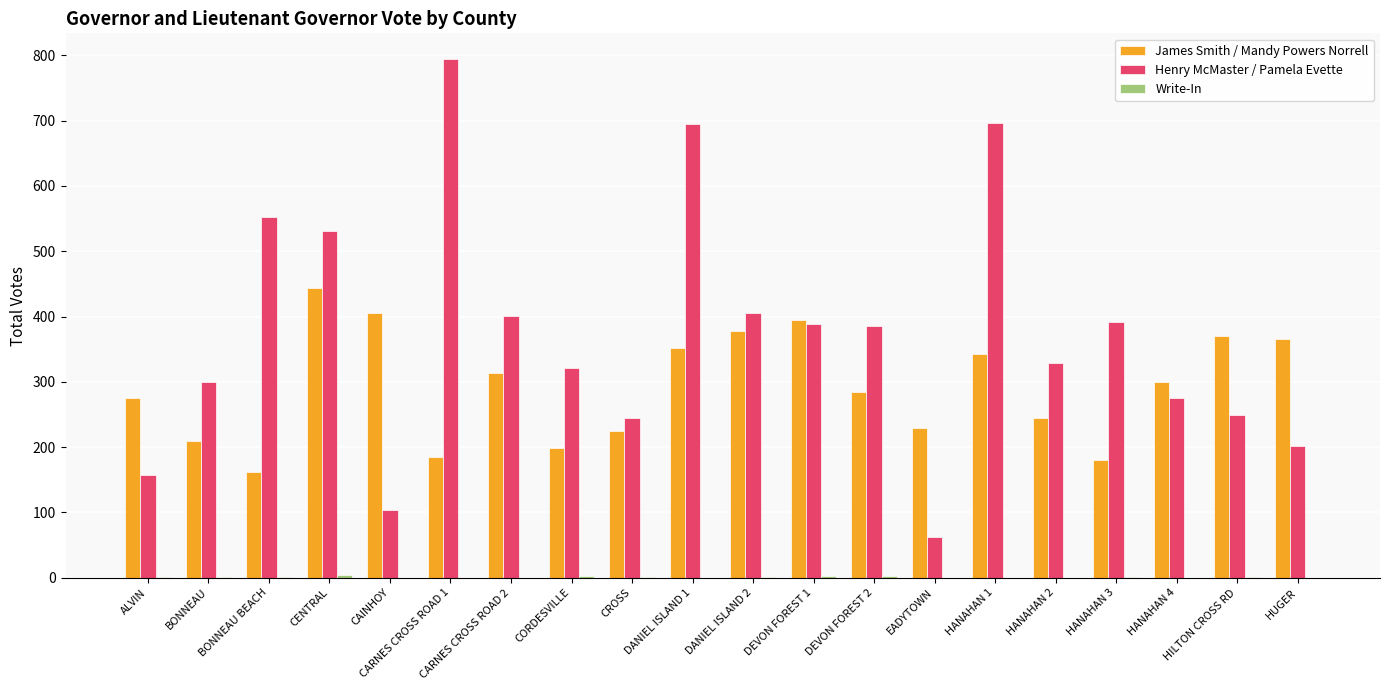

The value of Henry McMaster / Pamela Evette at ALVIN is 79. True or false?

False